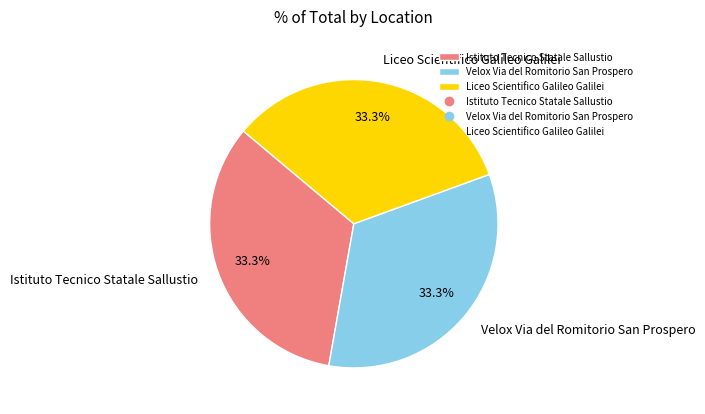

To the nearest percent, what portion does Velox Via del Romitorio San Prospero represent?

33%